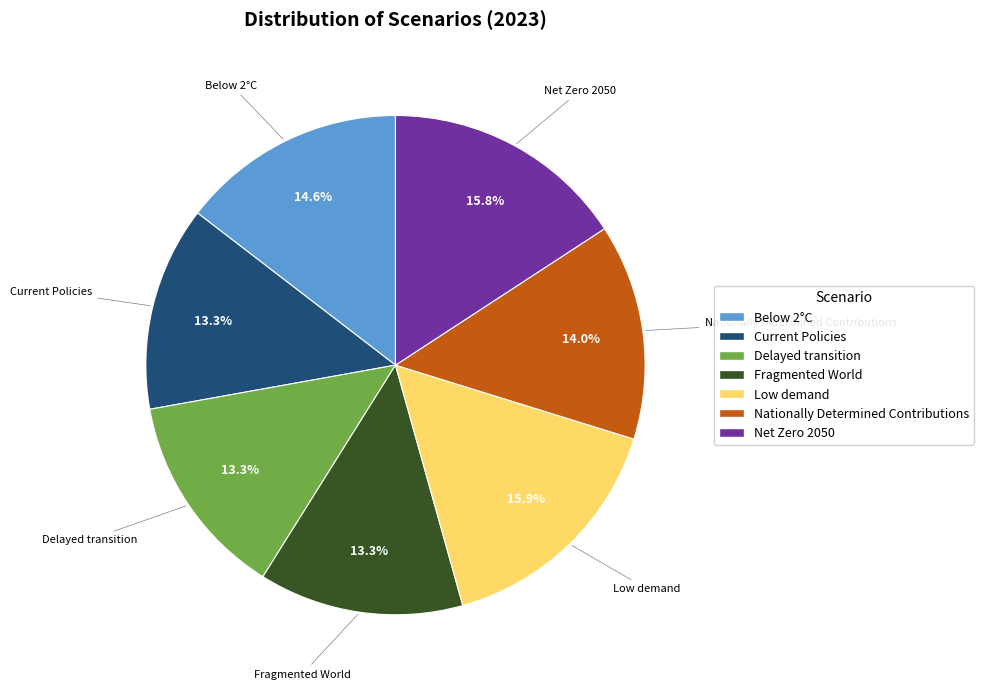

Is there a majority slice in this chart?

No